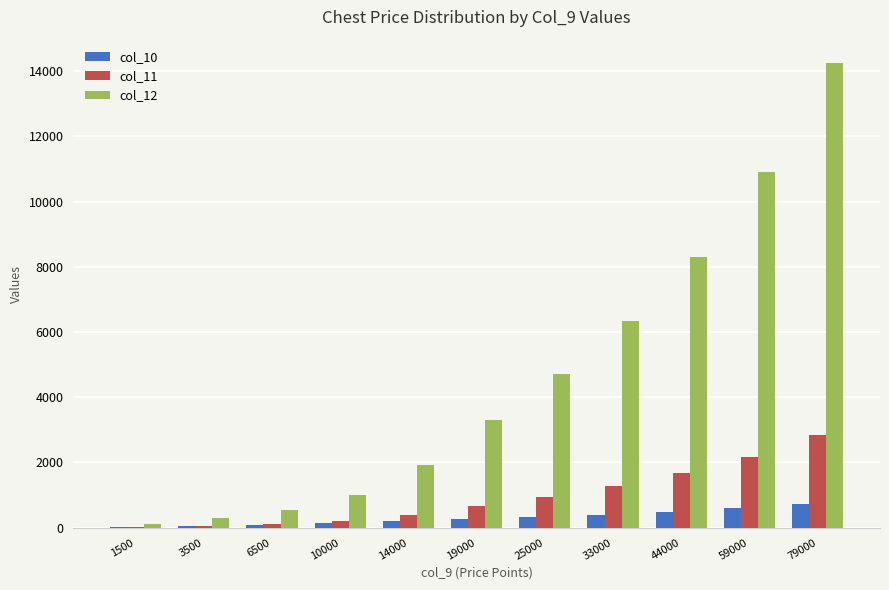

The col_10 series shows 140 at 10000. True or false?

True